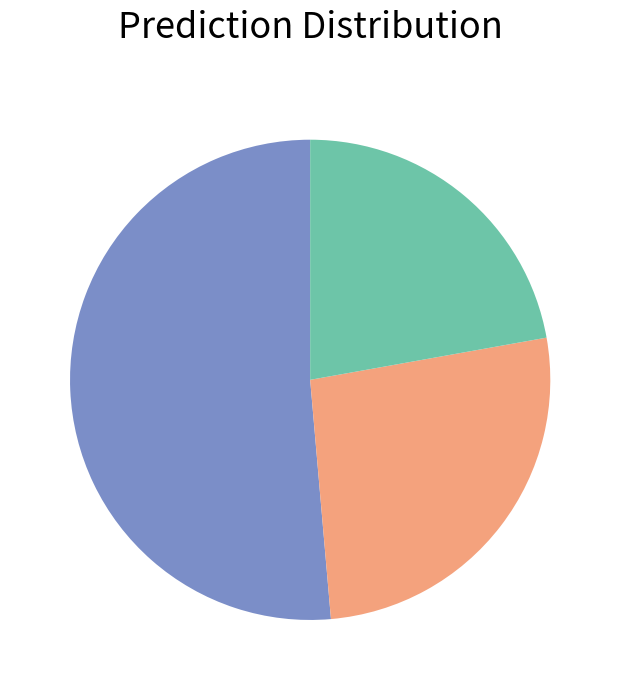

Is there any slice that represents more than half of the pie?

Yes